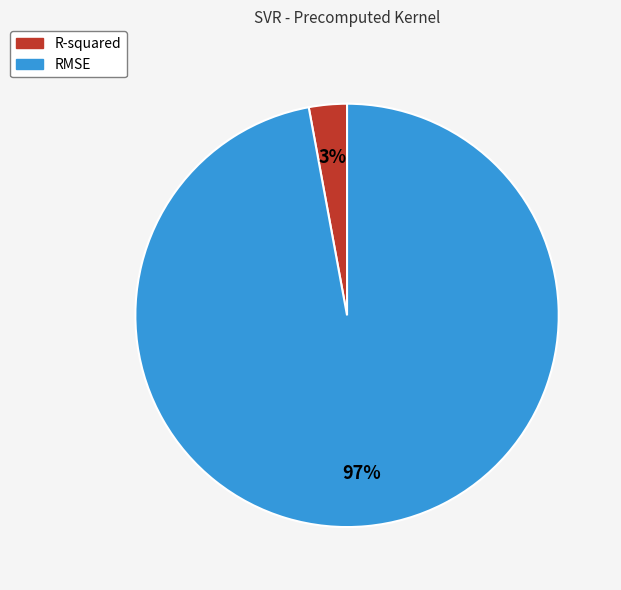

How many segments does this pie chart have?

2